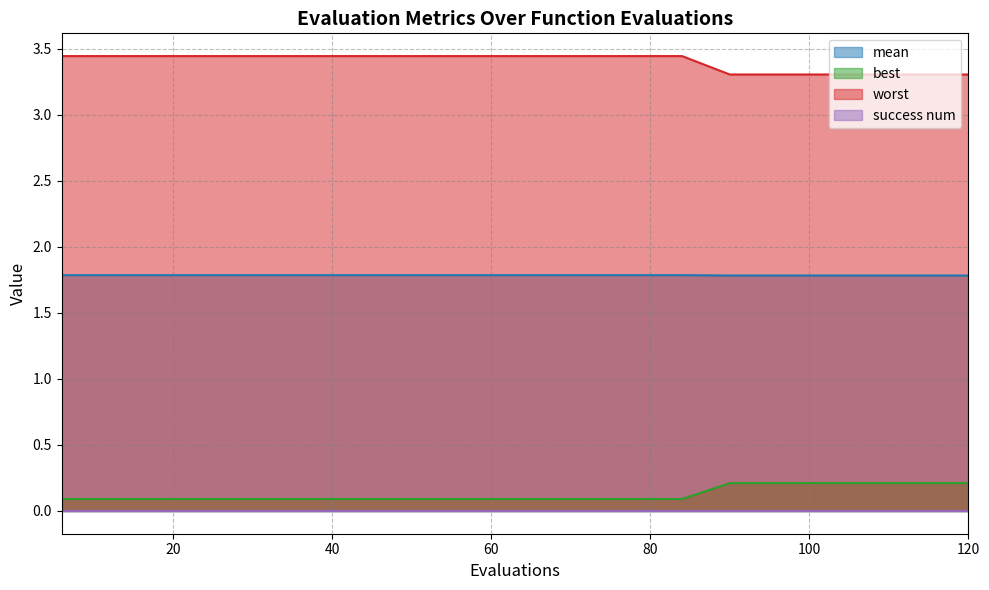

True or false: worst has more than 2 interior local peaks.

False